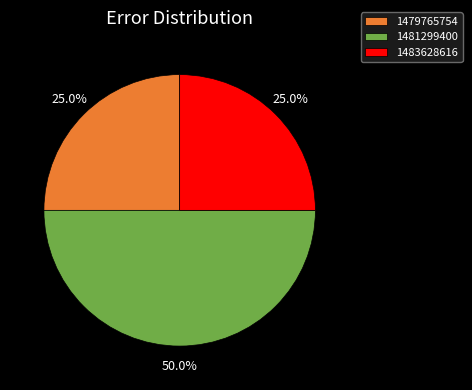

What is the ratio of the value at 1479765754 to the value at 1481299400?

0.5